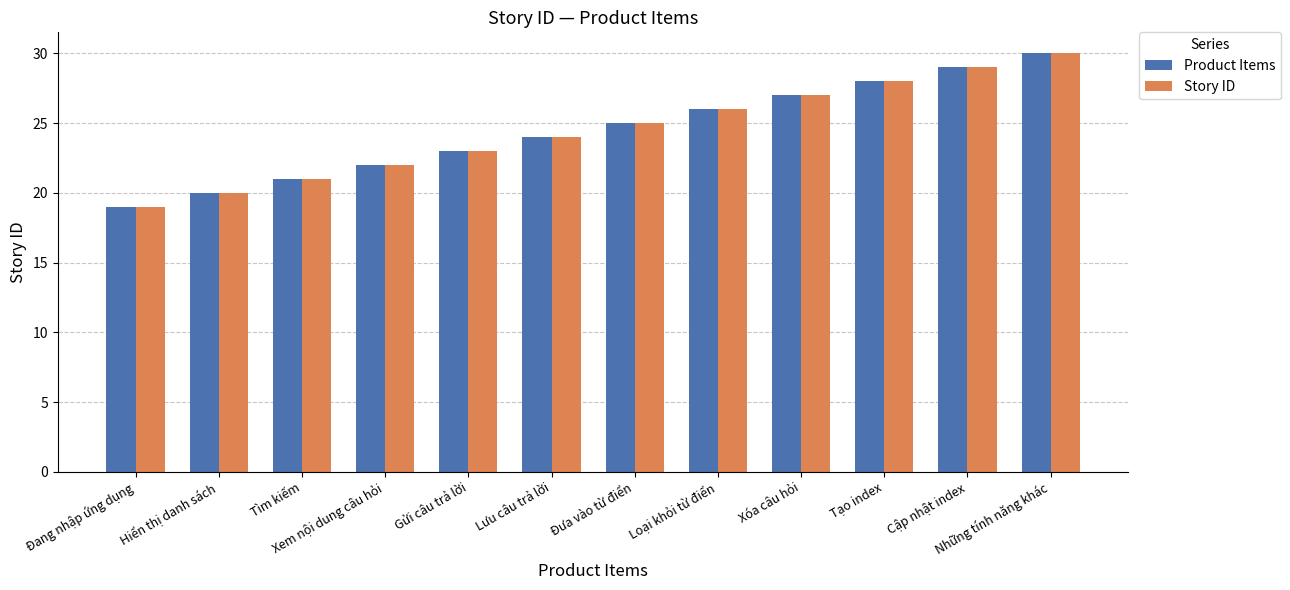

Which category has the lowest value in the Story ID series?

Đang nhập ứng dụng